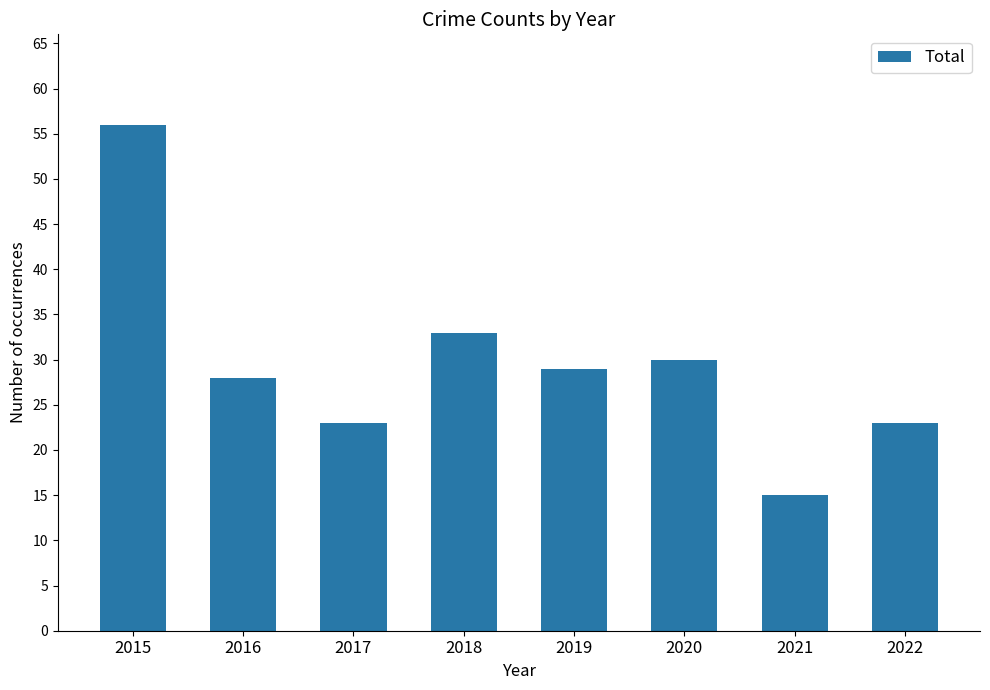

Is it true that the value at 2017 is 34?

False